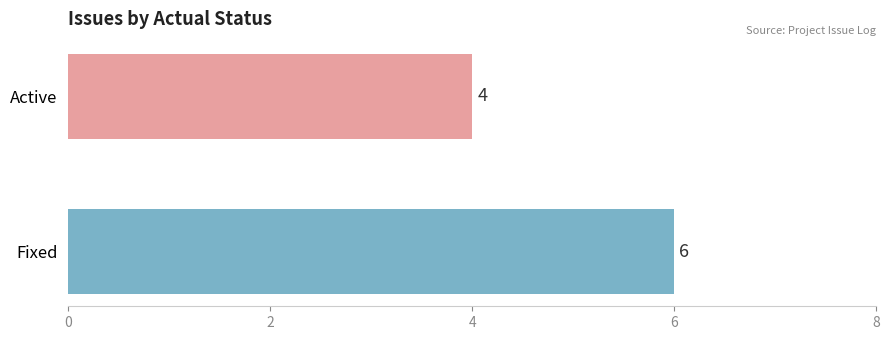

Rank the categories by value from lowest to highest.

Active, Fixed